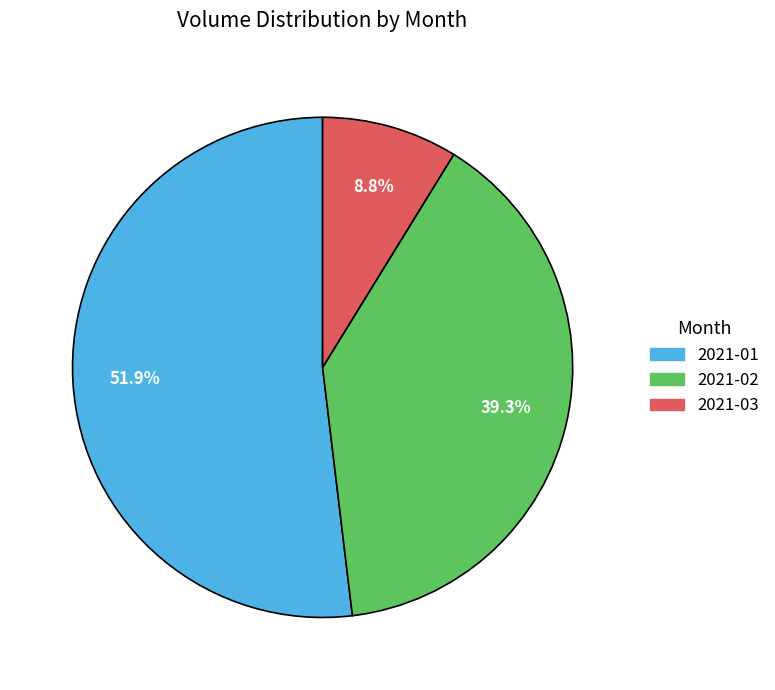

How many segments does this pie chart have?

3